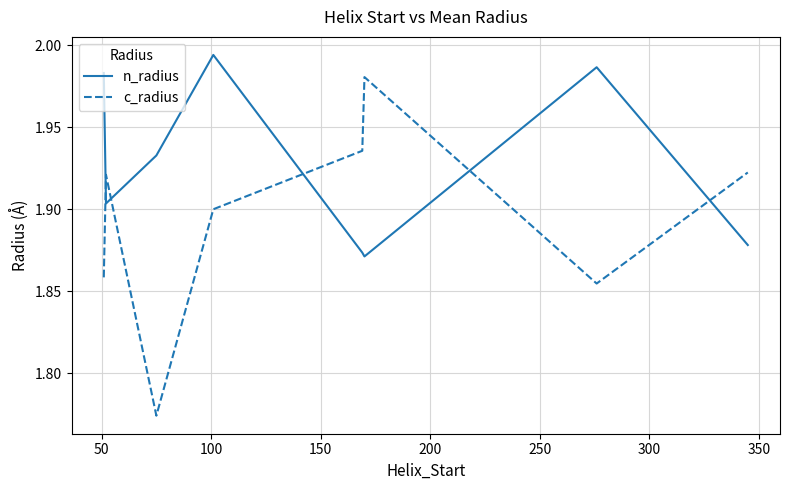

How many intersections are there between n_radius and c_radius?

5